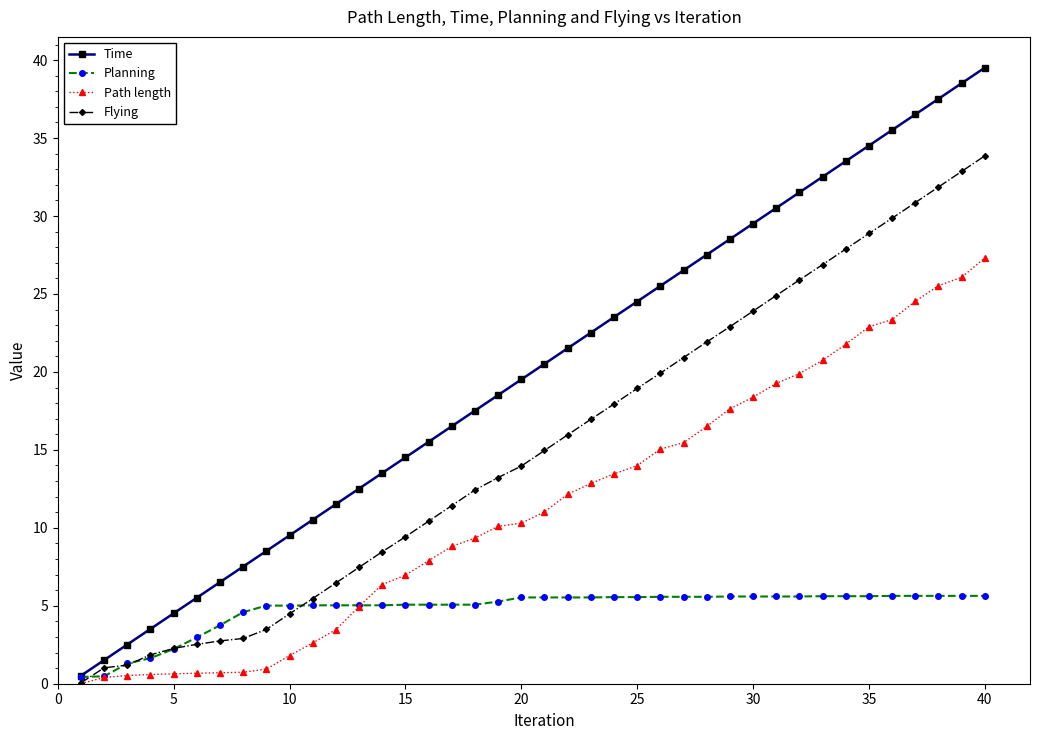

What is the greatest value displayed?

39.5